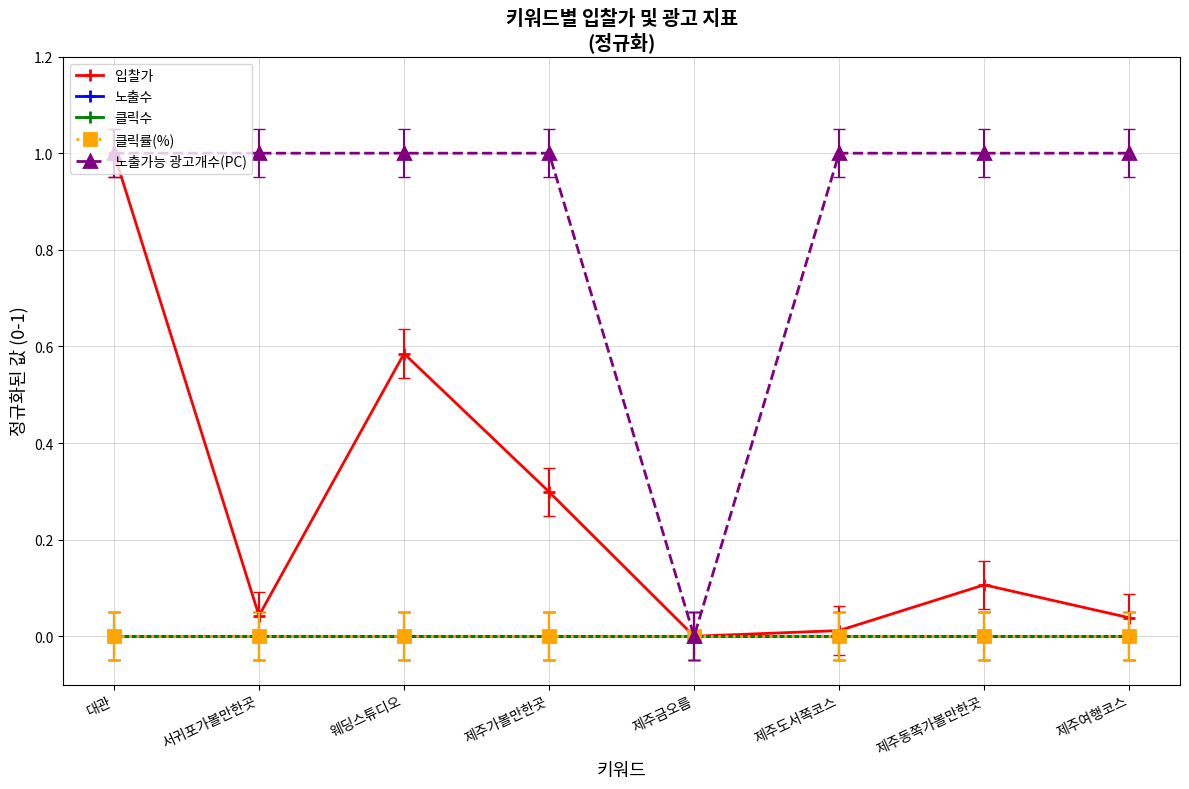

Reading right to left, list all the values displayed in this chart.

입찰가: 제주여행코스=0.0	제주동쪽가볼만한곳=0.1	제주도서쪽코스=0.0	제주금오름=0.0	제주가볼만한곳=0.3	웨딩스튜디오=0.6	서귀포가볼만한곳=0.0	대관=1.0
노출수: 제주여행코스=0.0	제주동쪽가볼만한곳=0.0	제주도서쪽코스=0.0	제주금오름=0.0	제주가볼만한곳=0.0	웨딩스튜디오=0.0	서귀포가볼만한곳=0.0	대관=0.0
클릭수: 제주여행코스=0.0	제주동쪽가볼만한곳=0.0	제주도서쪽코스=0.0	제주금오름=0.0	제주가볼만한곳=0.0	웨딩스튜디오=0.0	서귀포가볼만한곳=0.0	대관=0.0
클릭률(%): 제주여행코스=0.0	제주동쪽가볼만한곳=0.0	제주도서쪽코스=0.0	제주금오름=0.0	제주가볼만한곳=0.0	웨딩스튜디오=0.0	서귀포가볼만한곳=0.0	대관=0.0
노출가능 광고개수(PC): 제주여행코스=1.0	제주동쪽가볼만한곳=1.0	제주도서쪽코스=1.0	제주금오름=0.0	제주가볼만한곳=1.0	웨딩스튜디오=1.0	서귀포가볼만한곳=1.0	대관=1.0